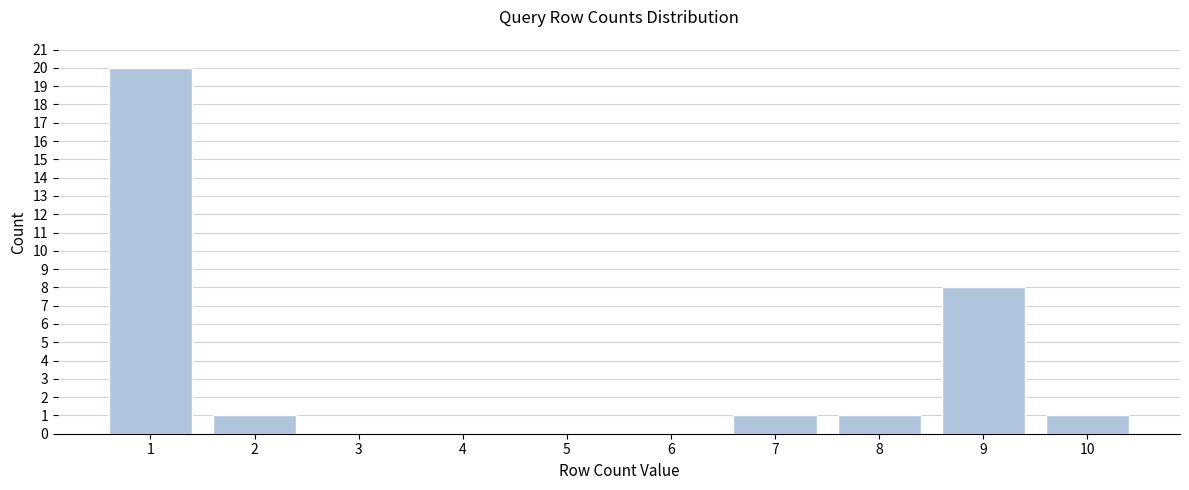

Reading left to right, list all the values displayed in this chart.

1=20	2=1	3=0	4=0	5=0	6=0	7=1	8=1	9=8	10=1